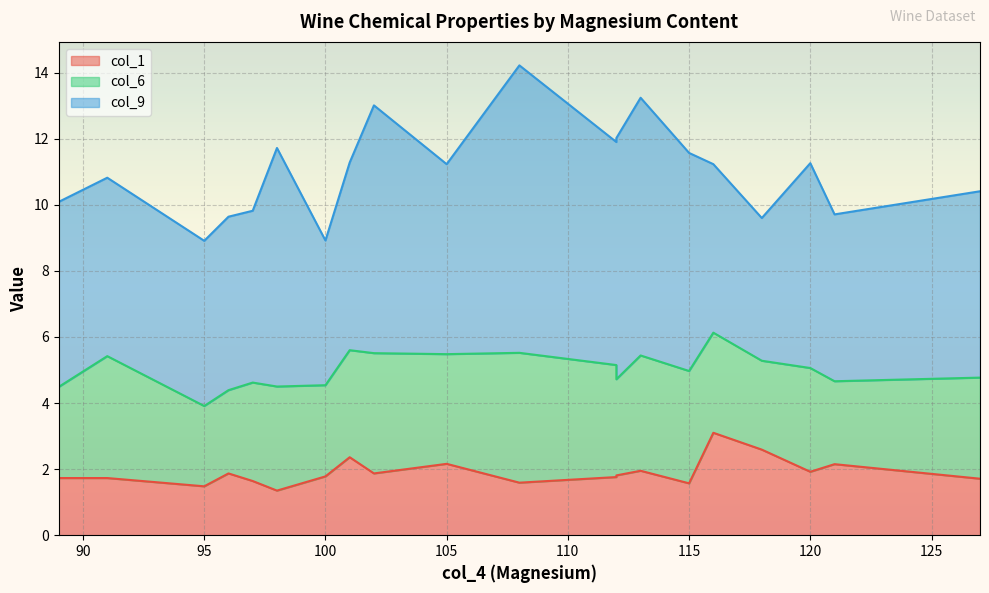

What is the difference between the maximum and minimum values in the col_6 series?

1.5